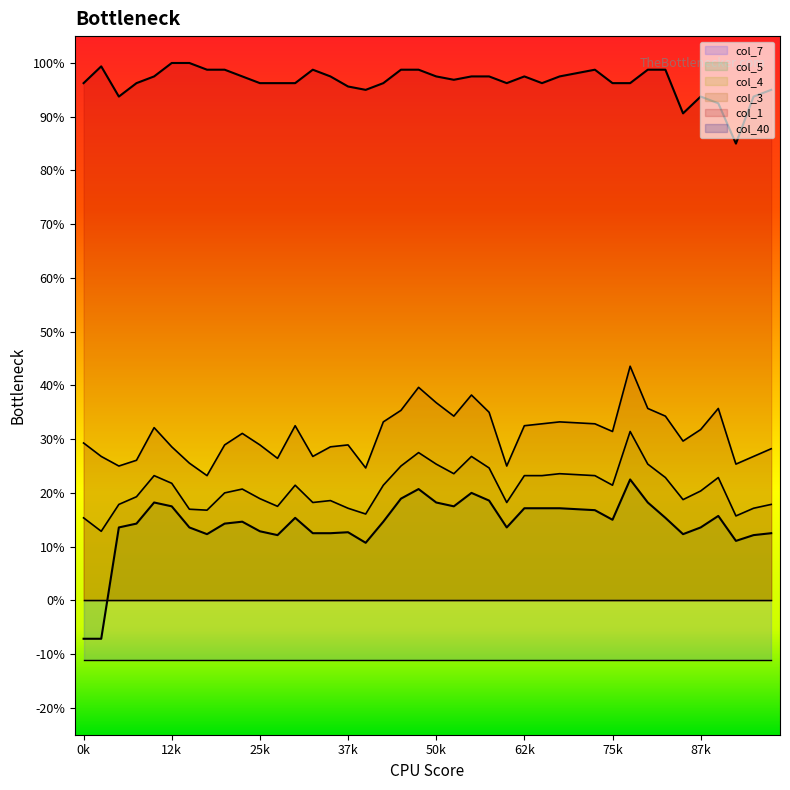

Does the chart display data point markers on the line(s)?

No